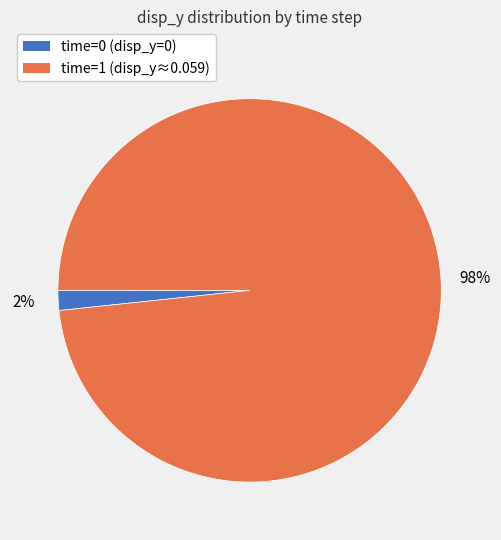

To the nearest percent, what is the average slice percentage?

50%